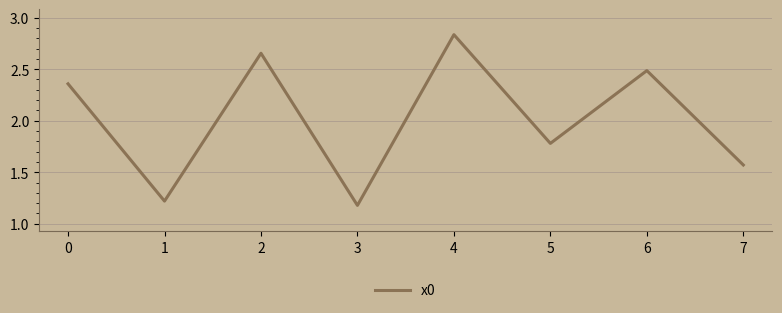

At which category does the data reach its first local peak?

2